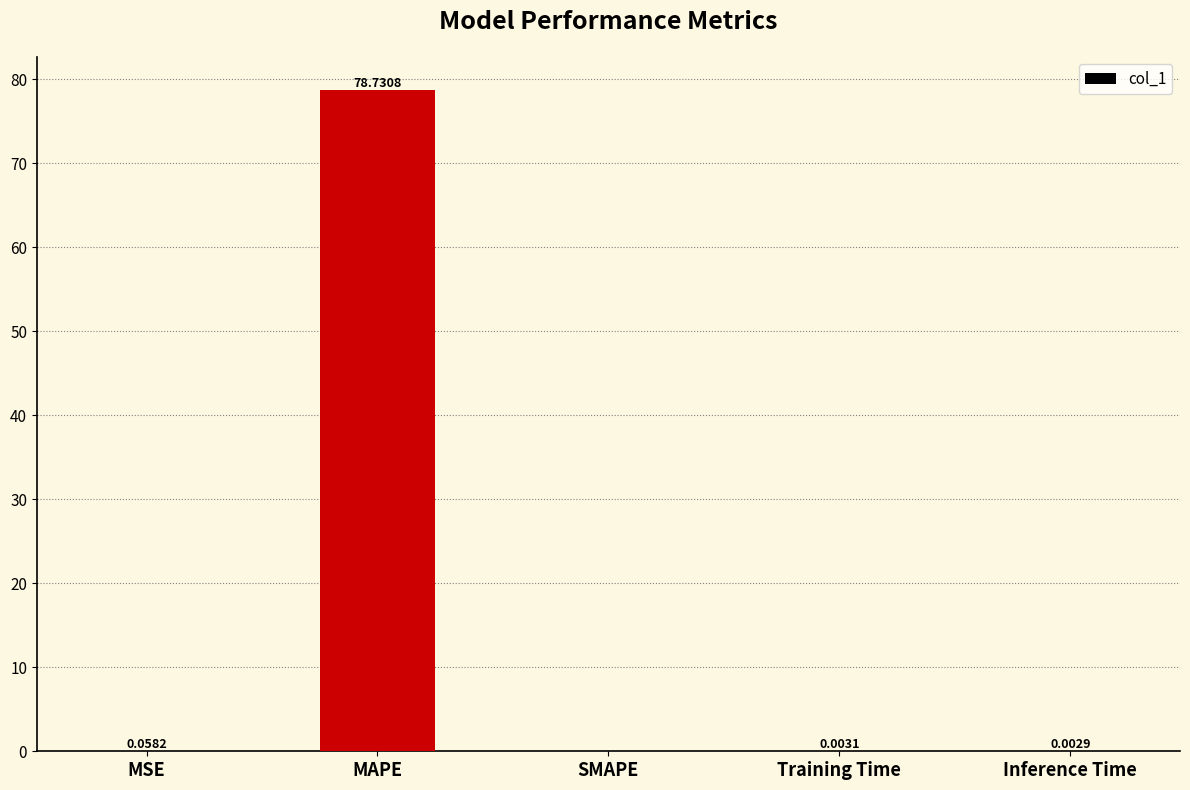

What is the sum of the values at Inference Time and MAPE?

78.7